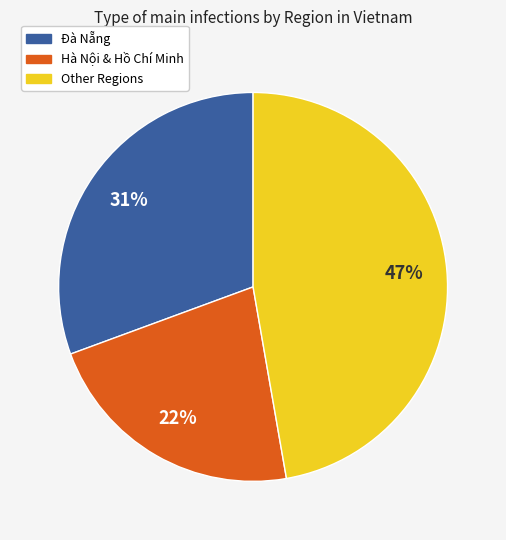

Is there any slice that represents more than half of the pie?

No